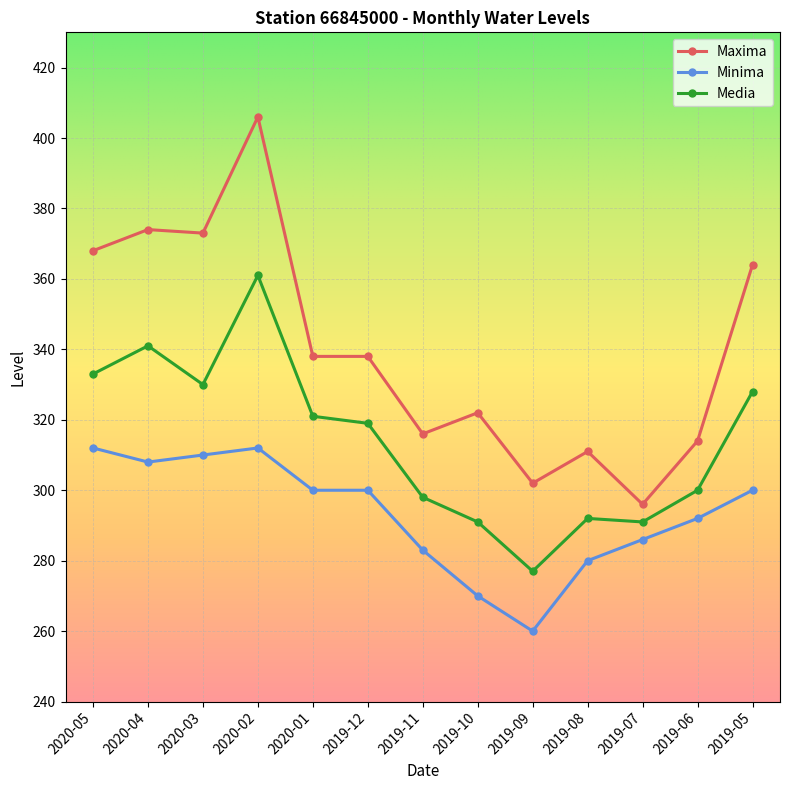

What is the label of the 2nd point from the left?

2020-04